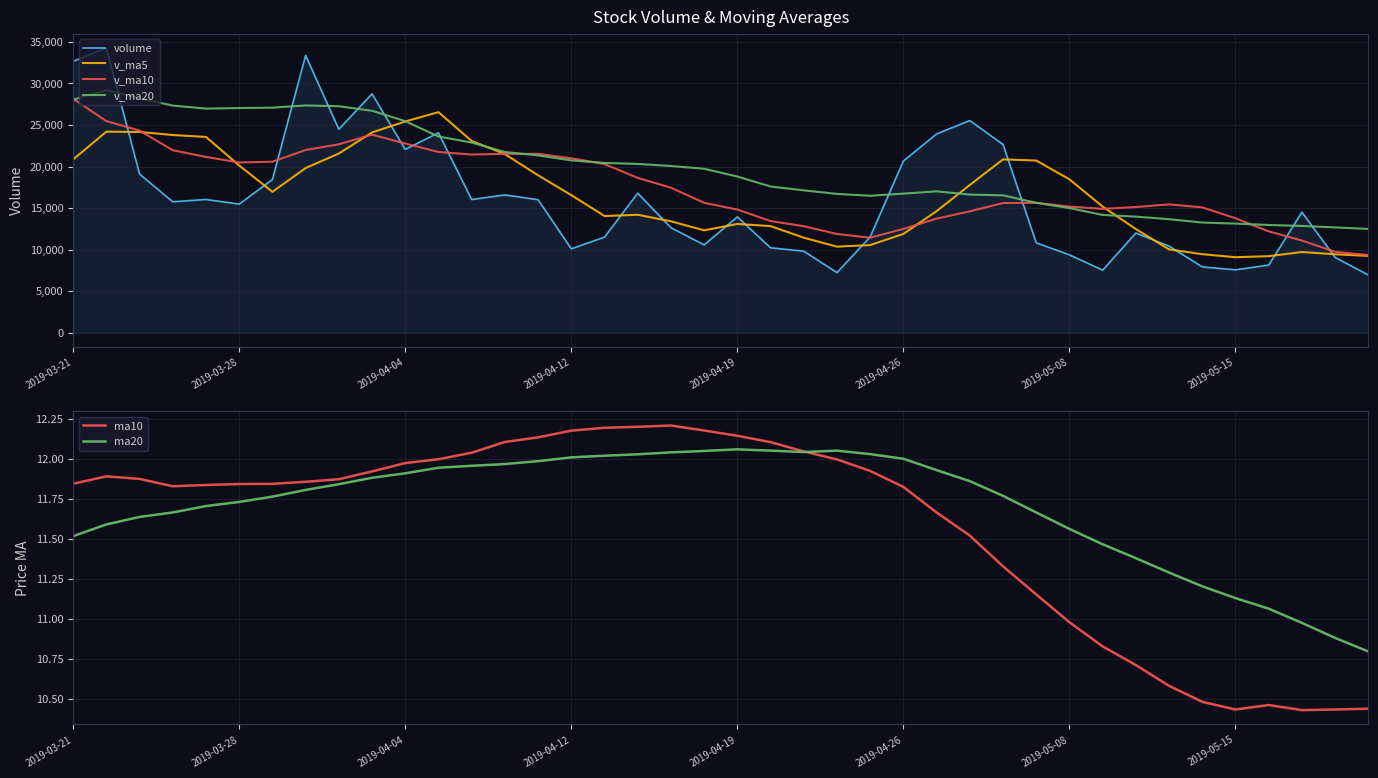

At which category does the chart reach its minimum across all series?

37